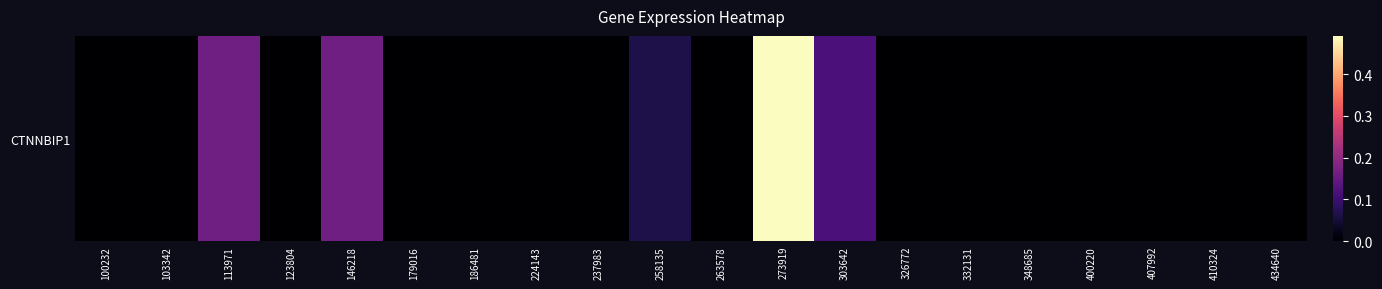

Reading left to right, transcribe all the data shown in this chart.

0.0	0.0	0.2	0.0	0.2	0.0	0.0	0.0	0.0	0.1	0.0	0.5	0.1	0.0	0.0	0.0	0.0	0.0	0.0	0.0